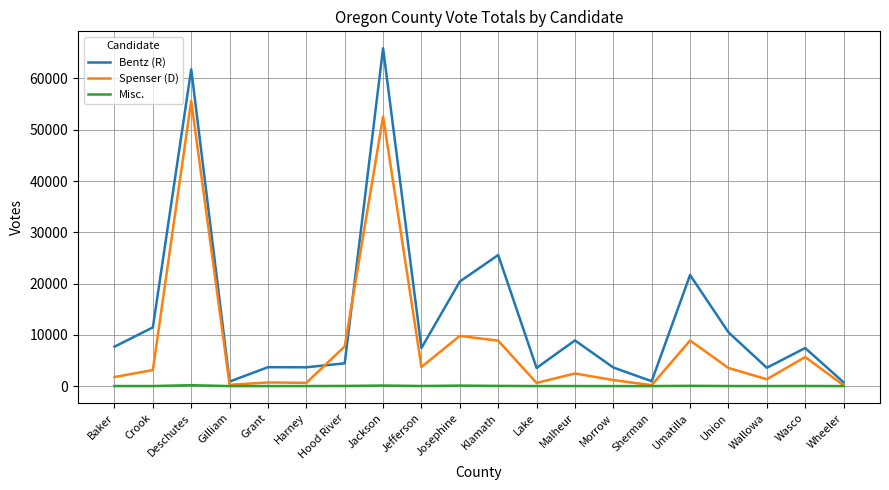

What is the sum of the Misc. values at Gilliam and Grant?

8